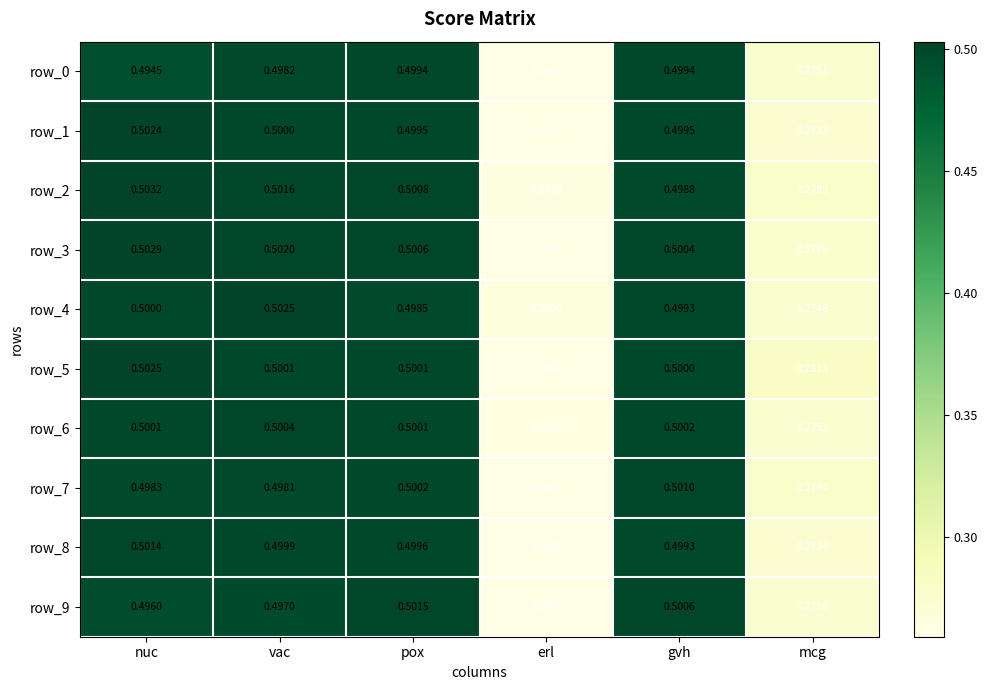

At which label is row_9 closest to 0?

erl